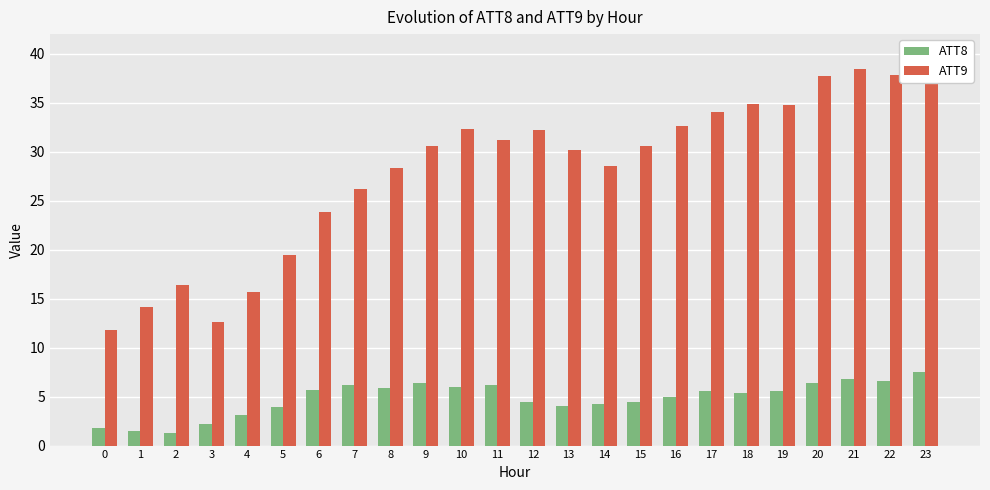

What is the sum of all ATT8 values?

116.3